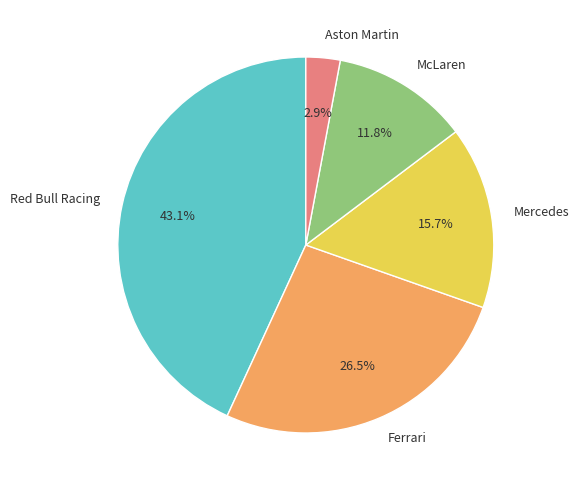

Is there any slice that represents more than half of the pie?

No